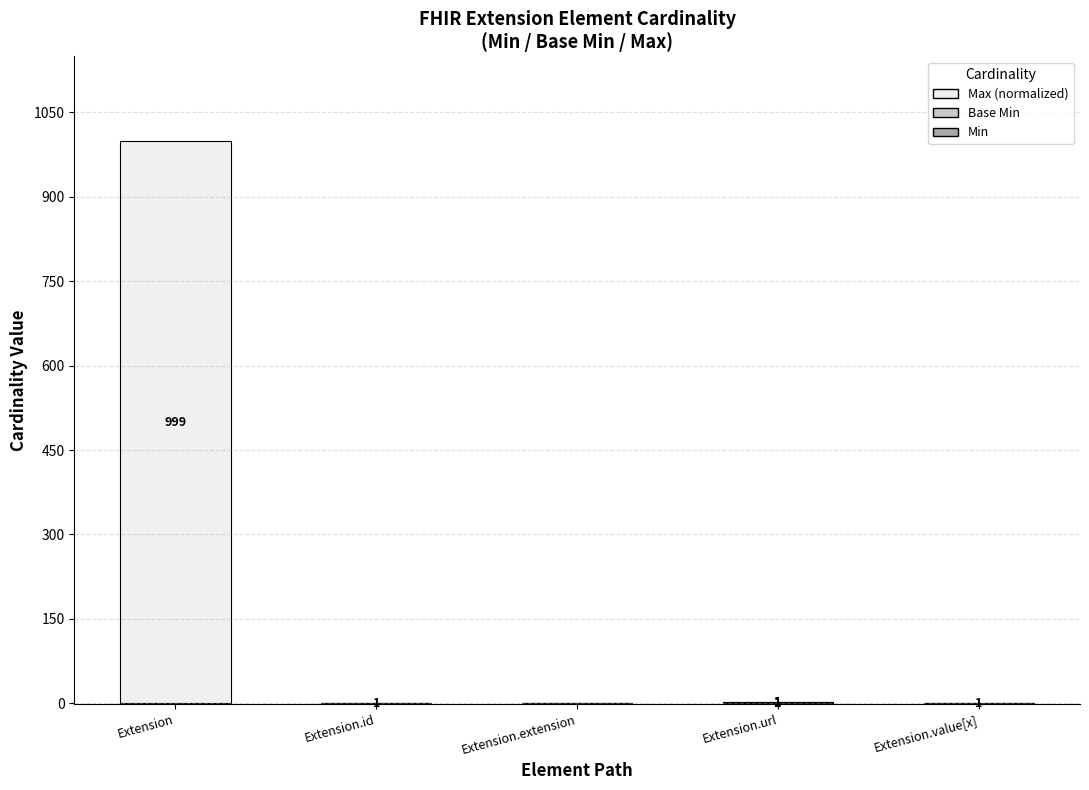

At which category is the sum across all series the highest?

Extension